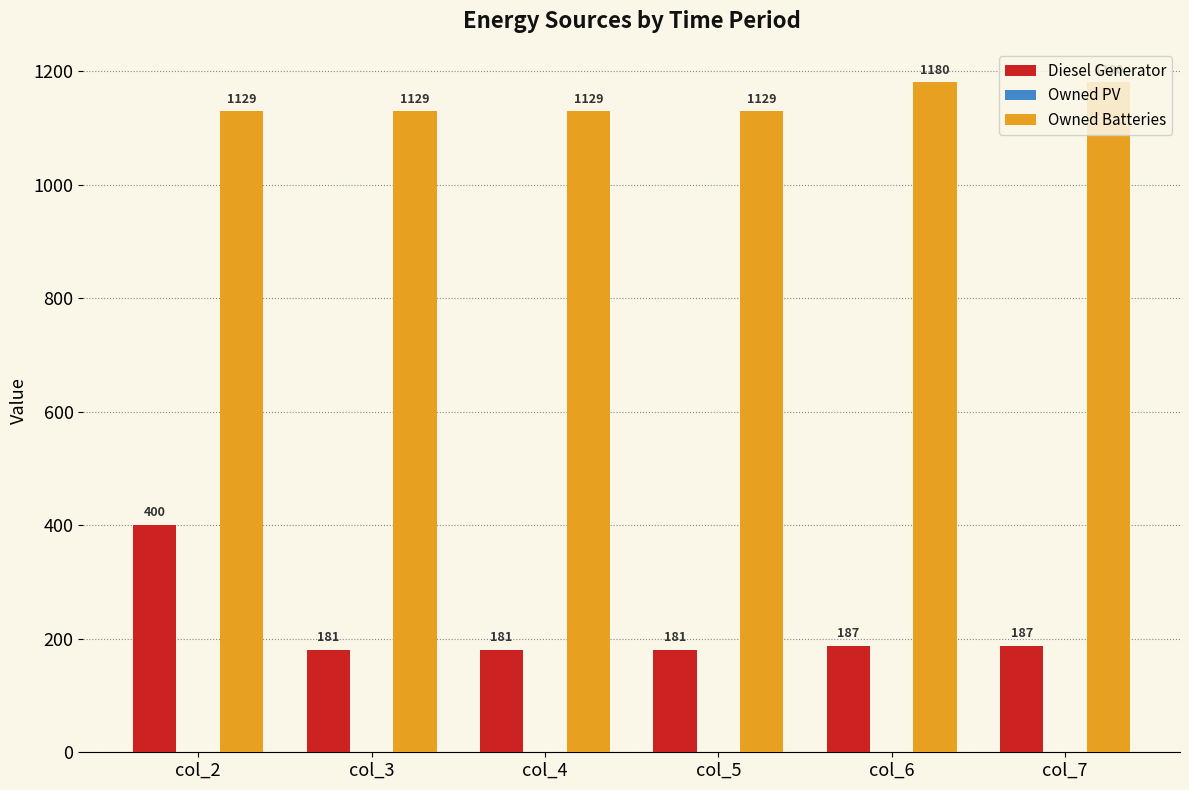

Which series has the largest total across all categories?

Owned Batteries